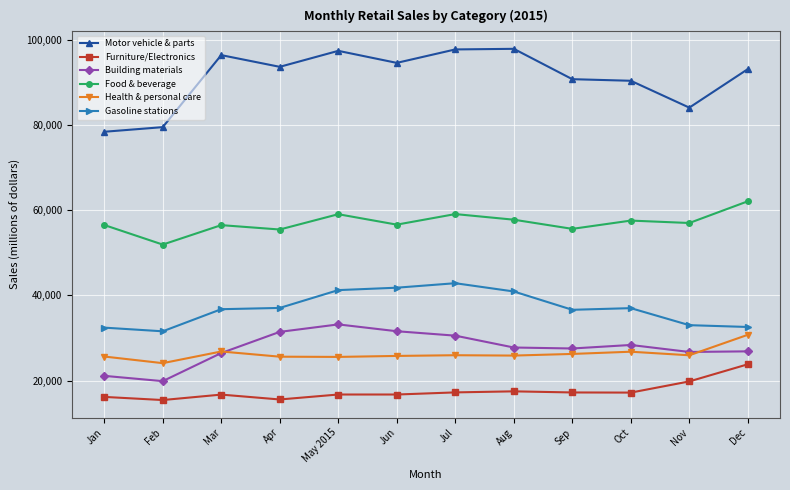

At Feb, list the series in order from smallest to largest.

Furniture/Electronics, Building materials, Health & personal care, Gasoline stations, Food & beverage, Motor vehicle & parts